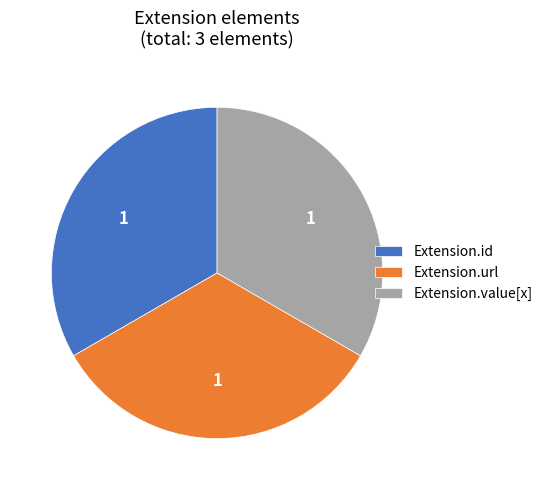

Approximately how many times larger is the value at Extension.id compared to Extension.url?

1.0